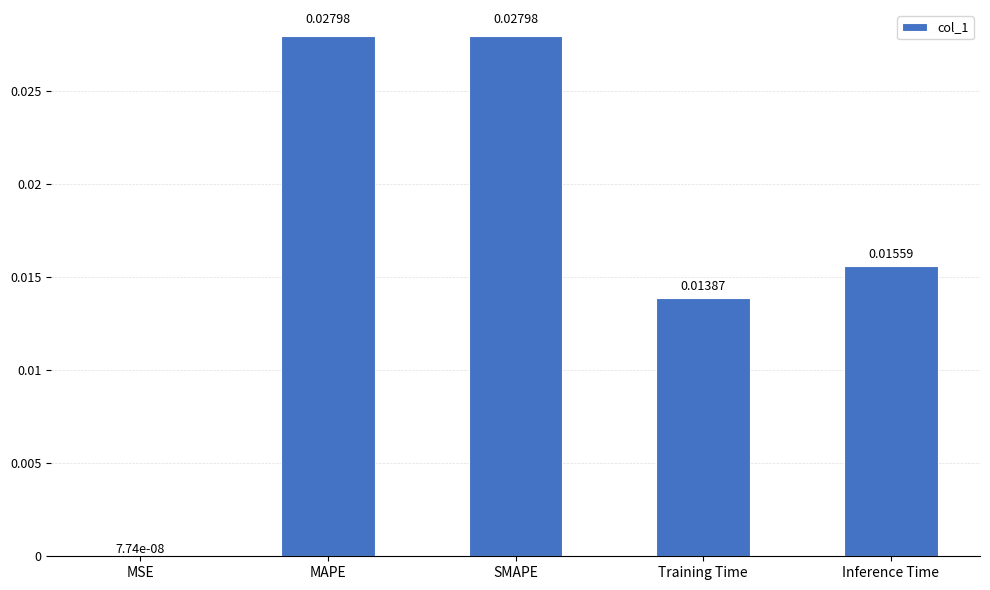

Between Training Time and Inference Time, which is larger?

Inference Time